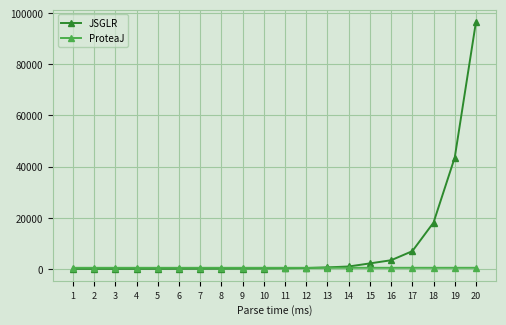

What is the greatest value displayed?

96604